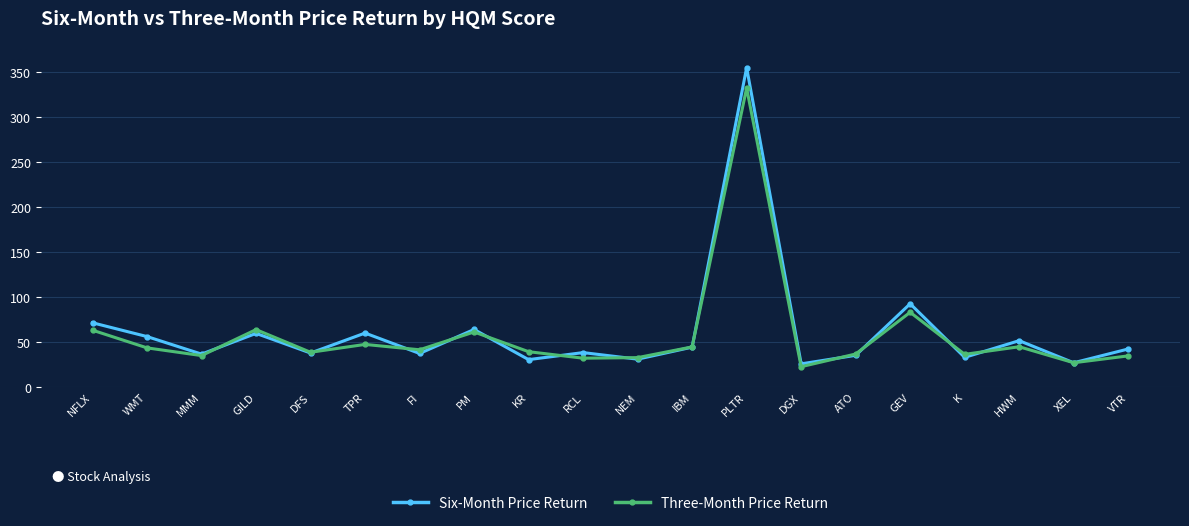

Rank the series at VTR from highest to lowest value.

Six-Month Price Return, Three-Month Price Return